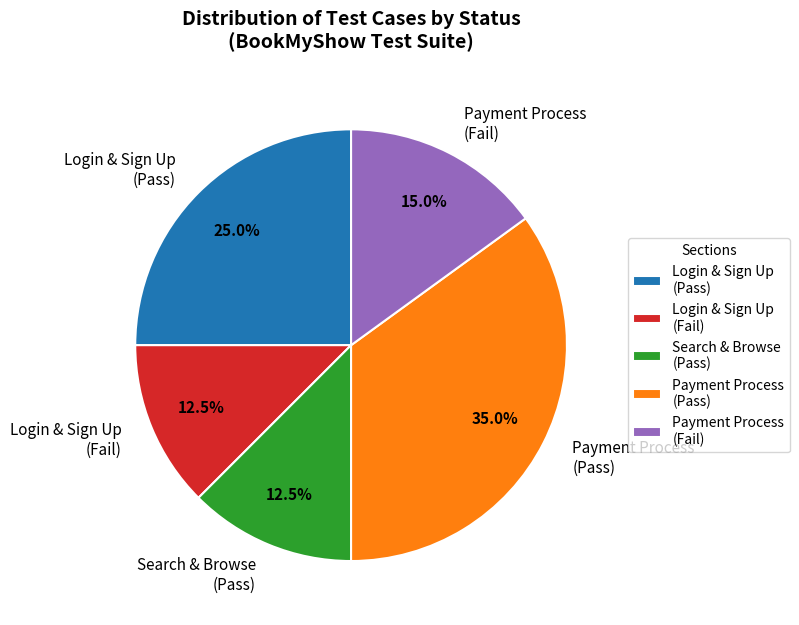

Do Payment Process (Pass) and Search & Browse (Pass) together represent more than half of the pie?

No